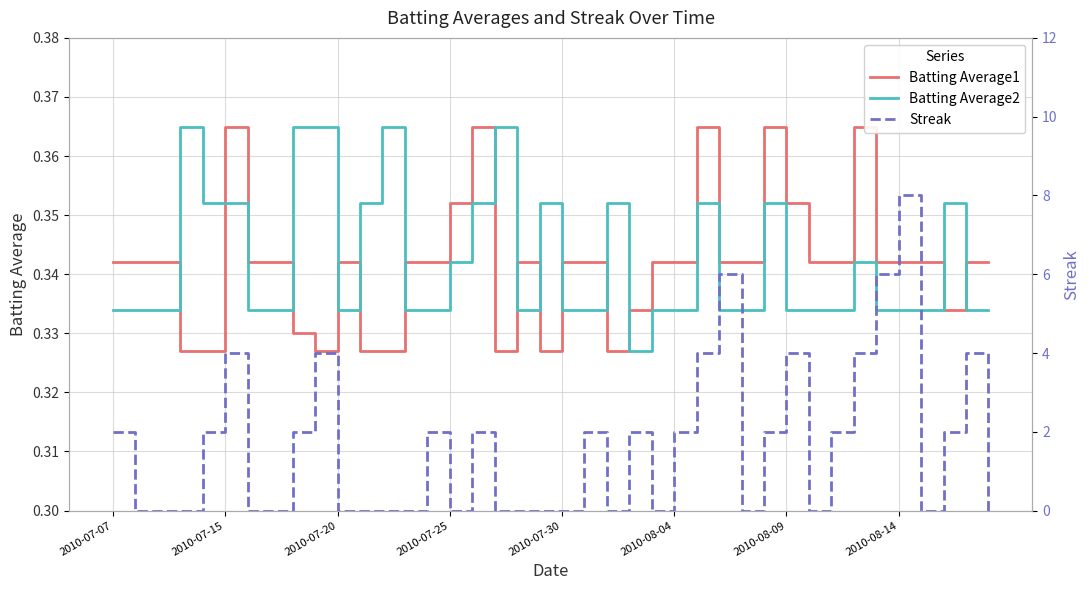

How many intersections are there between Batting Average2 and Batting Average1?

14